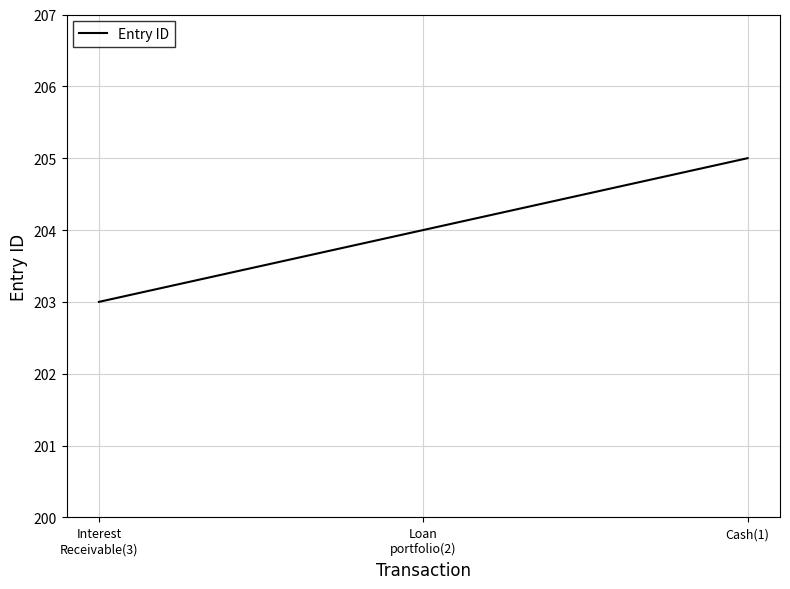

What is the maximum value shown in the chart?

205